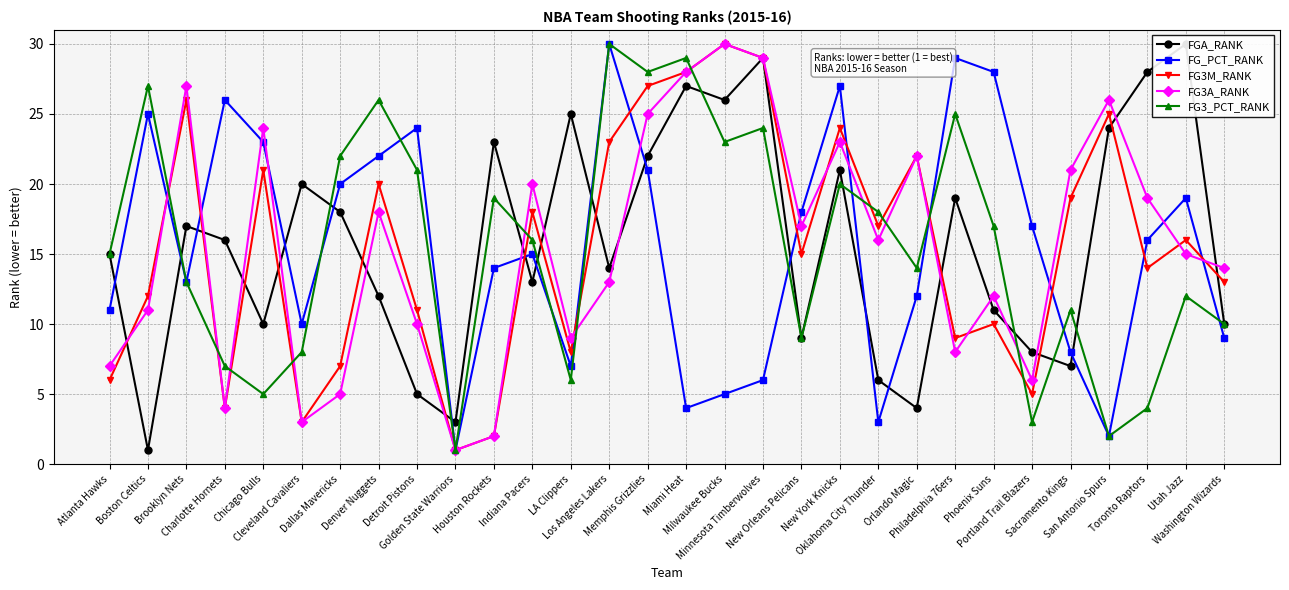

List the series in order of their peak value, highest first.

FGA_RANK, FG_PCT_RANK, FG3M_RANK, FG3A_RANK, FG3_PCT_RANK